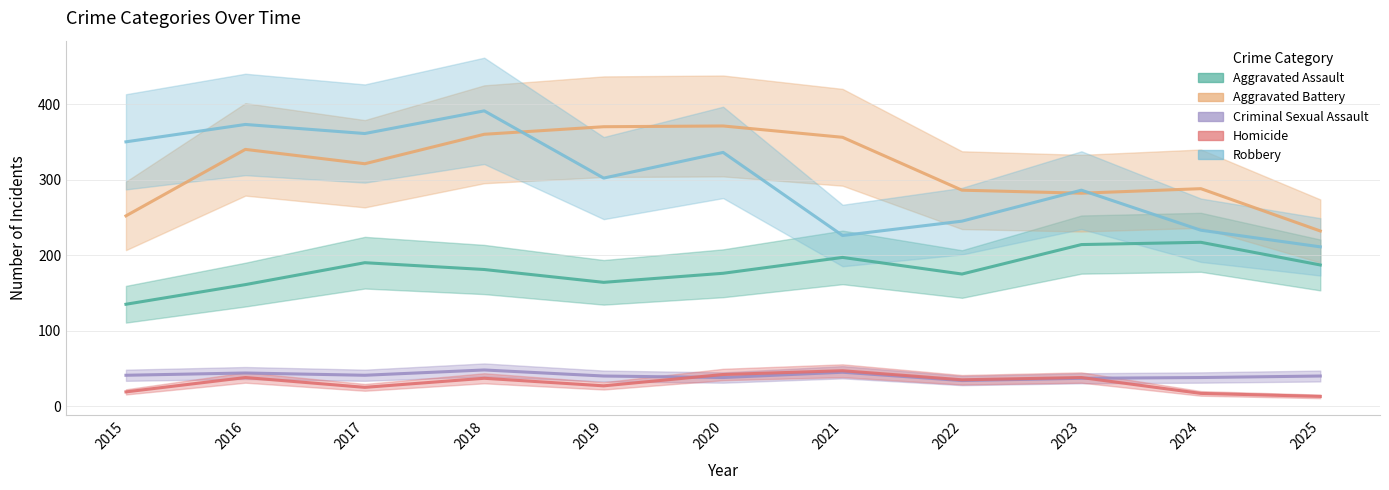

True or false: Homicide and Aggravated Assault intersect in this chart.

False